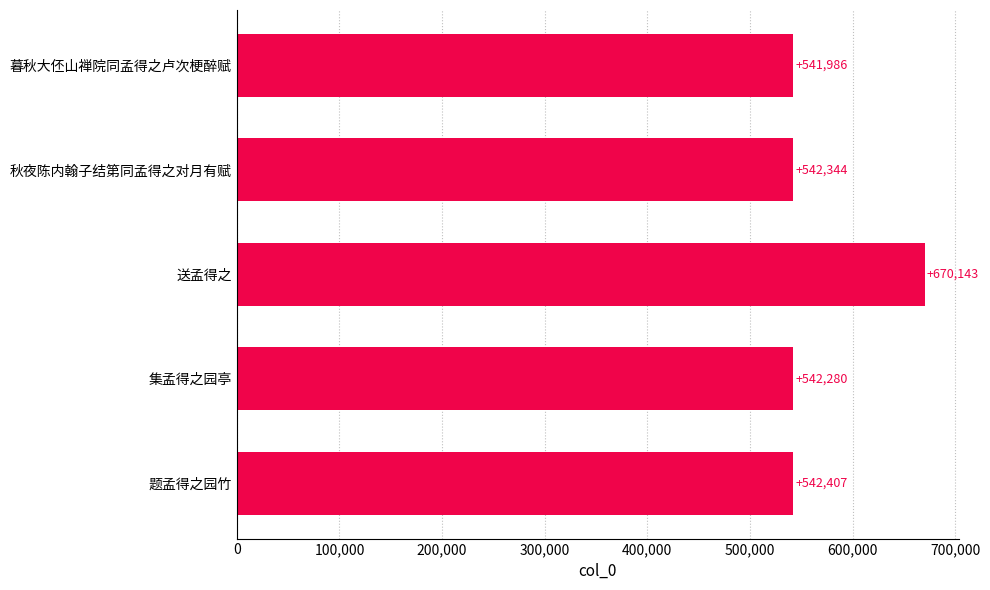

What is the difference between the values at 集孟得之园亭 and 暮秋大伾山禅院同孟得之卢次梗醉赋?

294